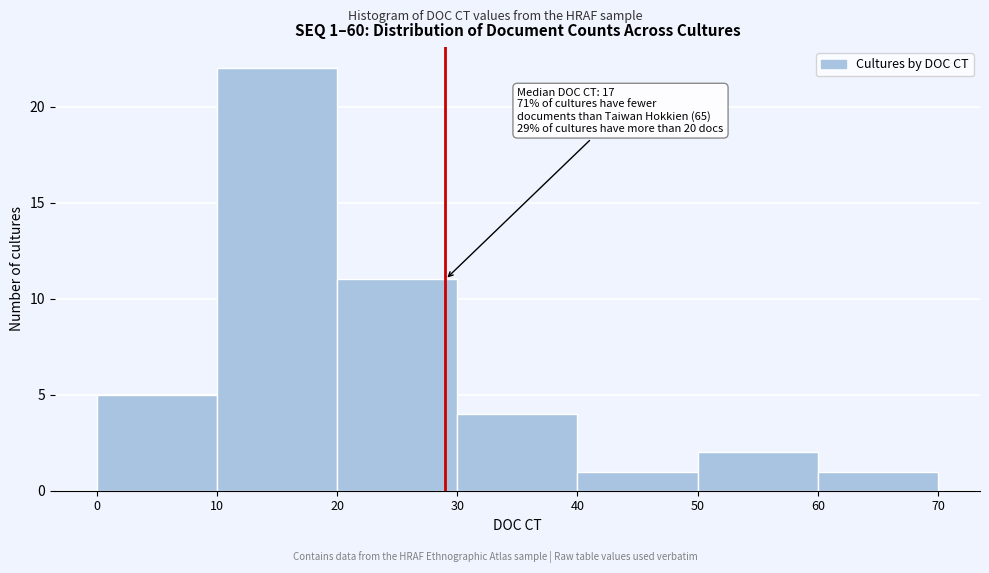

Which range on the x-axis has the tallest bar?

10 to 20